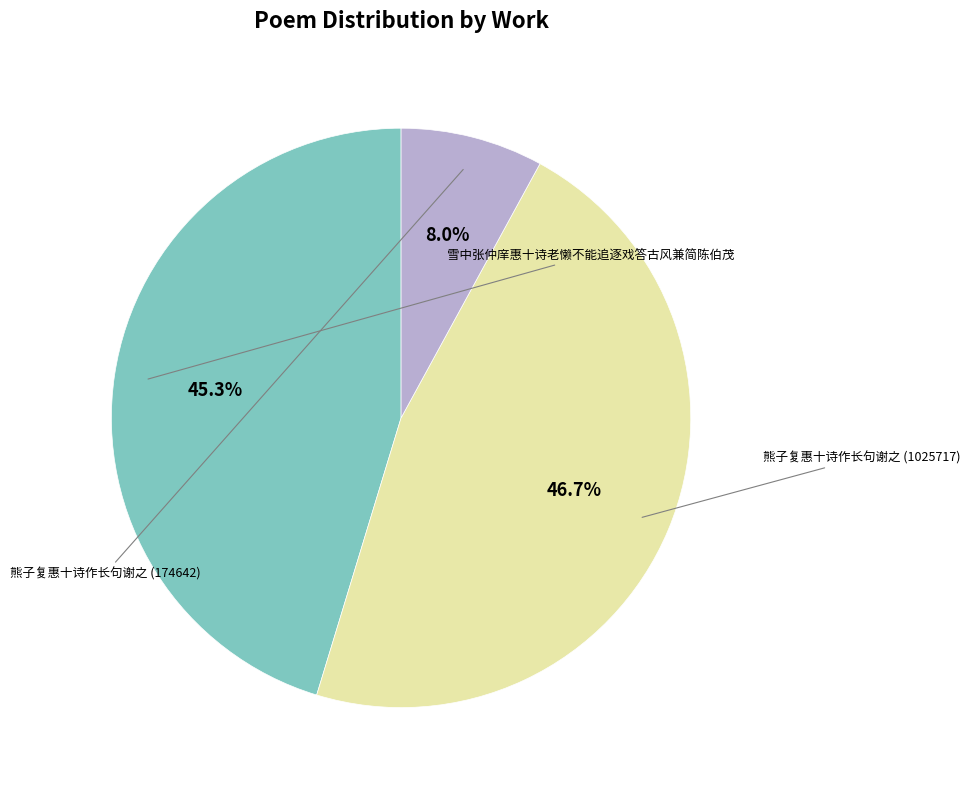

To the nearest percent, what is the difference between the largest and smallest slice percentages?

39%